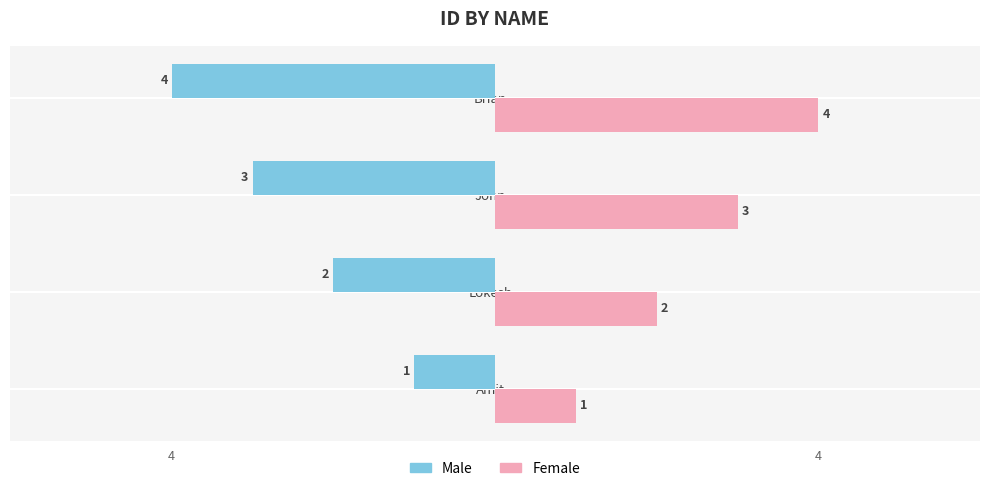

What are all the series names shown in the legend?

Male, Female